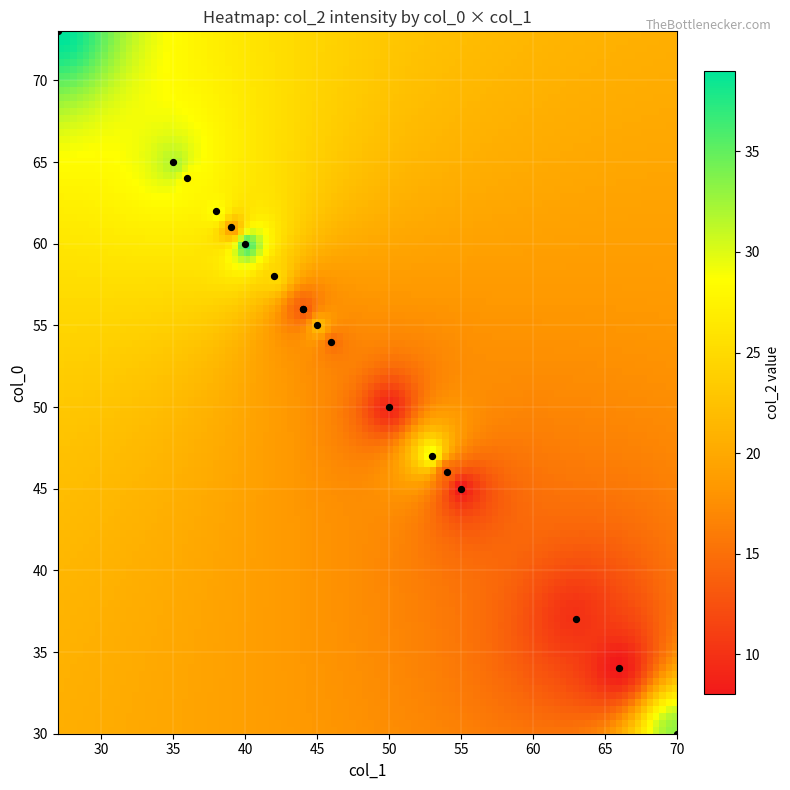

What Y value in the scatter plot is closest to 51?

50